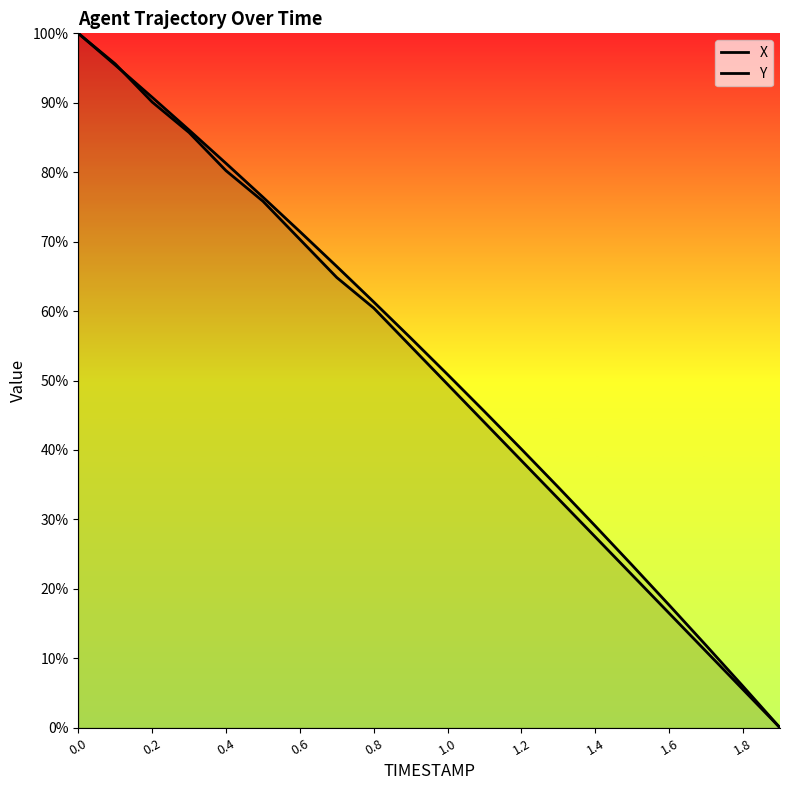

Rank the series by their average value, from lowest to highest.

Y, X